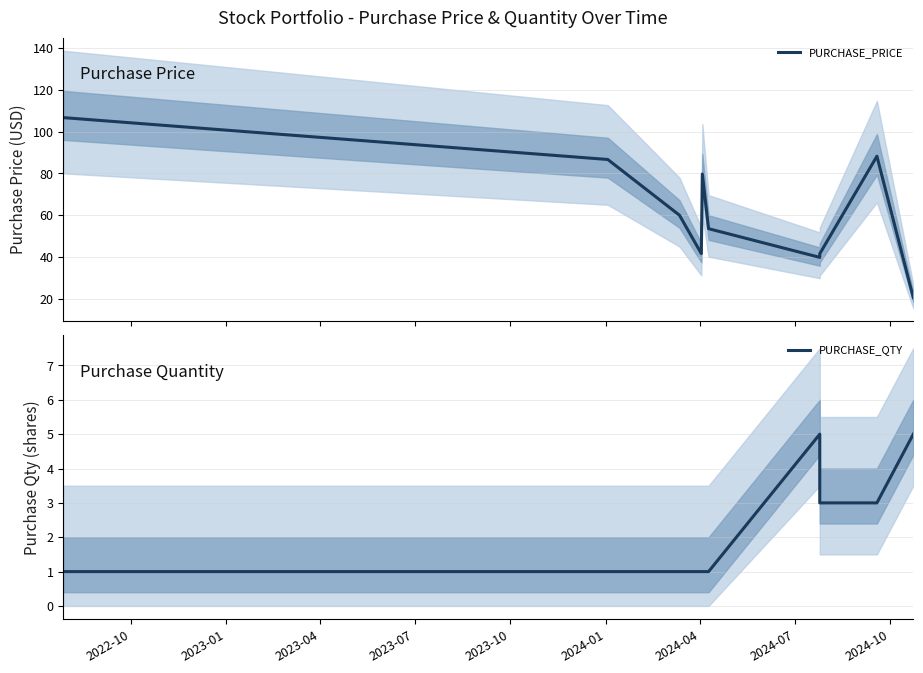

What value does the PURCHASE_QTY series have at 2024-10?

3.0